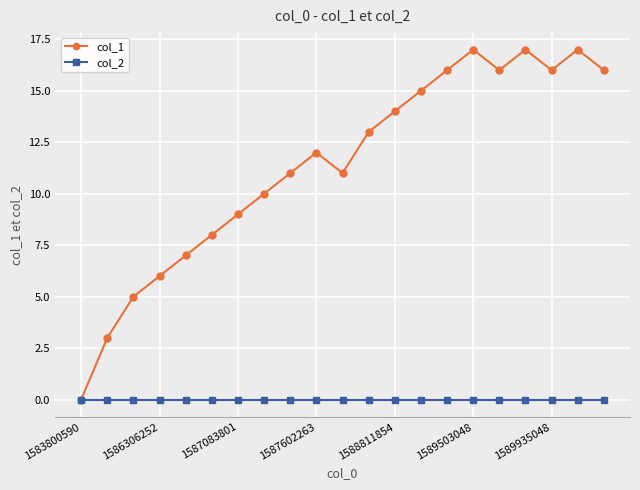

Rank the series by their average value, from highest to lowest.

col_1, col_2